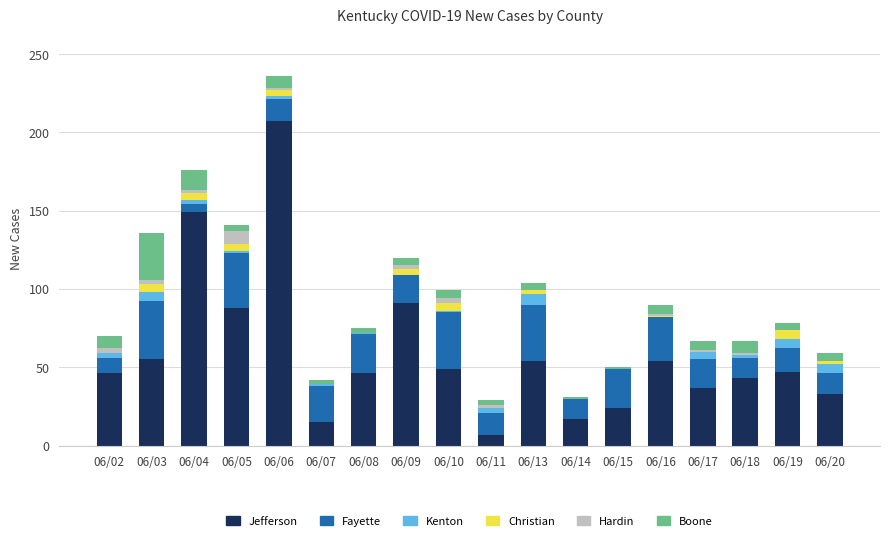

Is it true that Jefferson equals 17 at 06/14?

True